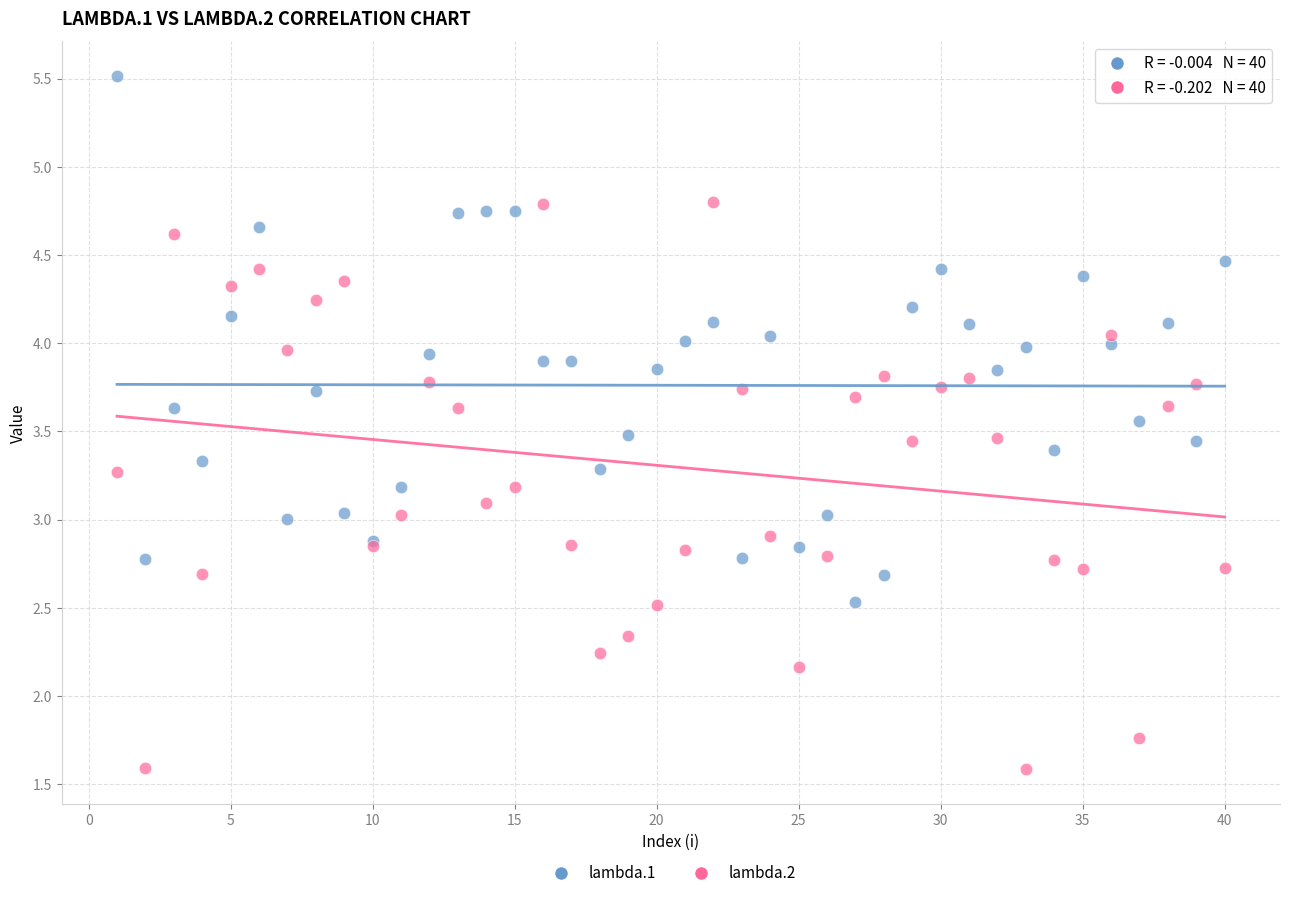

Which series reaches the minimum Y coordinate?

lambda.2